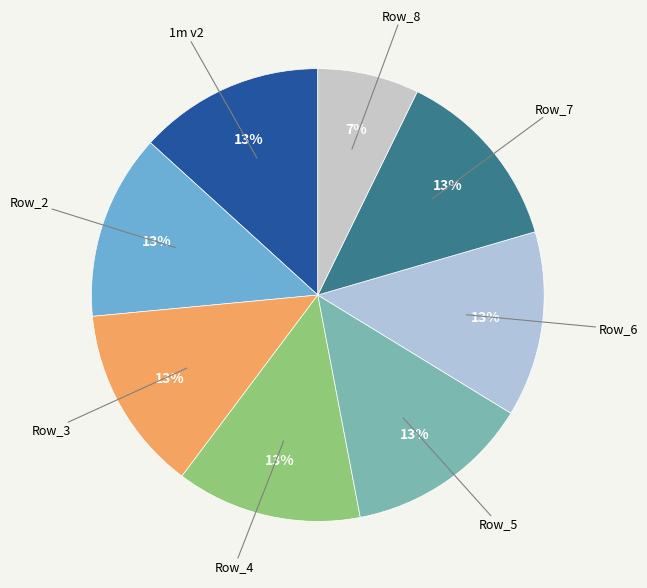

Does any single category account for the majority?

No